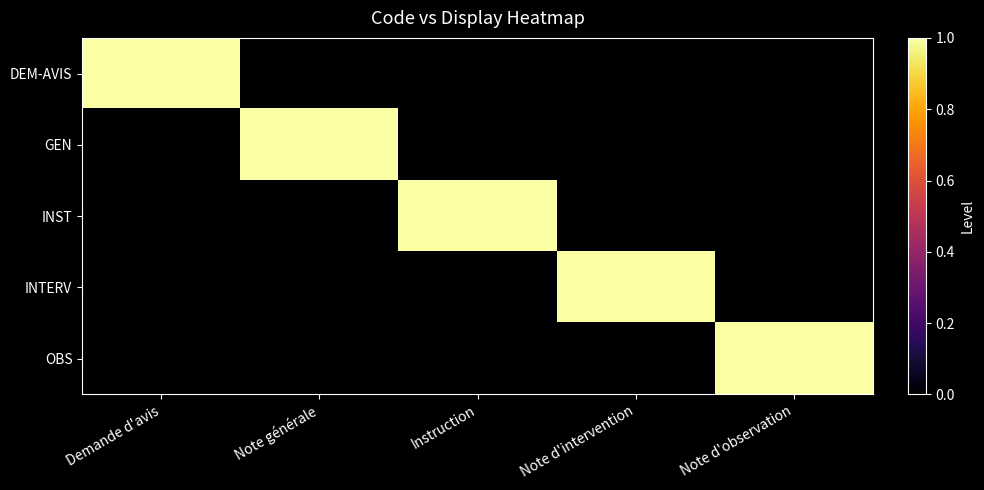

Which category has the highest value across all series?

Demande d'avis